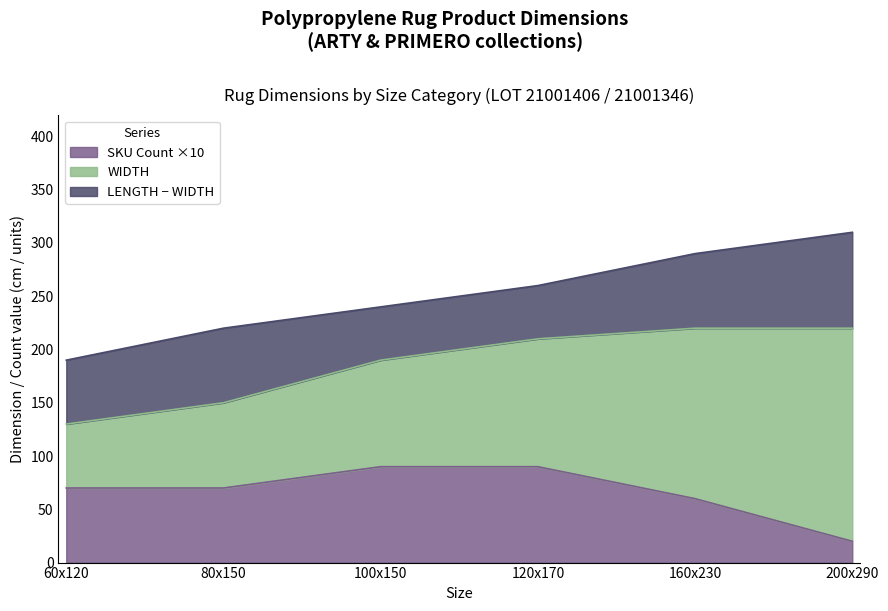

Rank the categories by value from lowest to highest.

60x120, 80x150, 100x150, 120x170, 160x230, 200x290